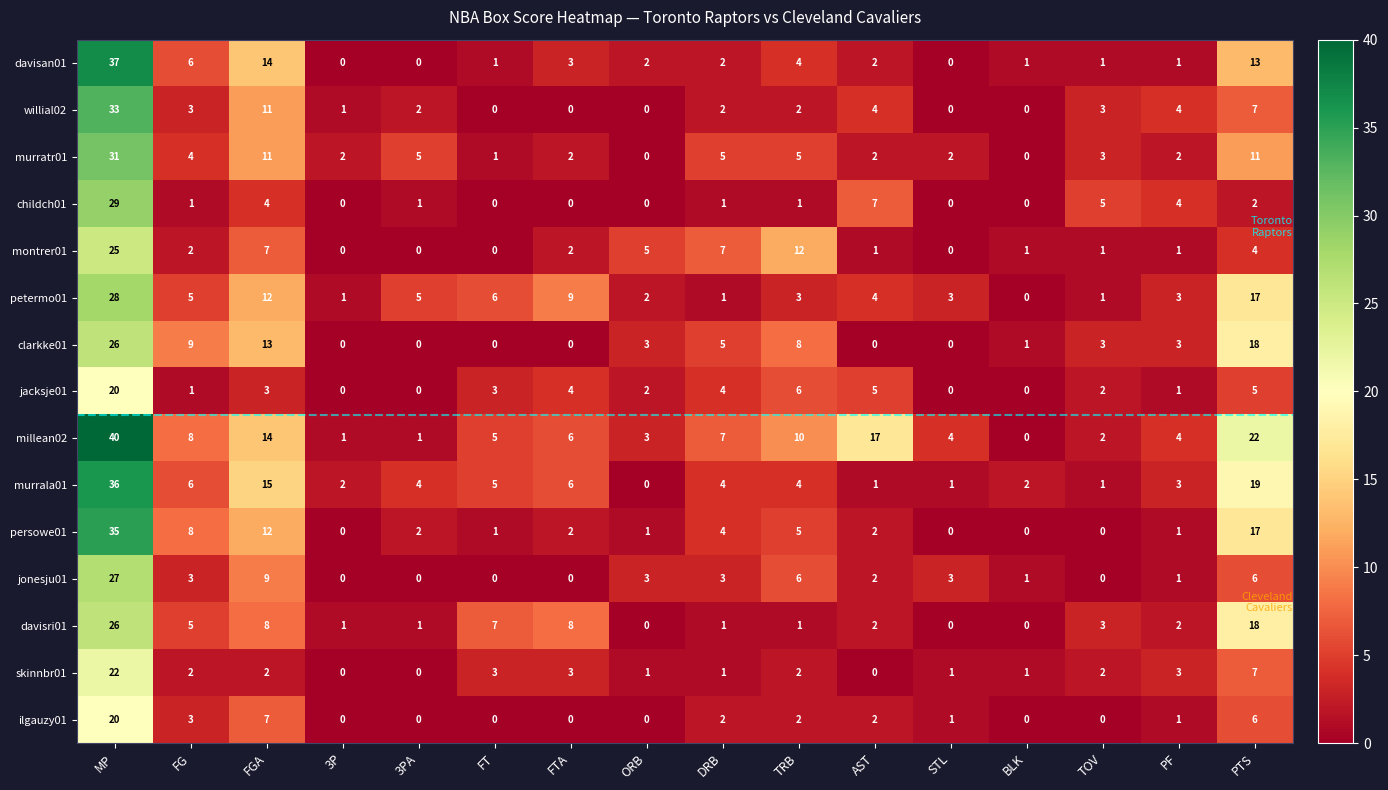

How many positive values does the ilgauzy01 series have?

9